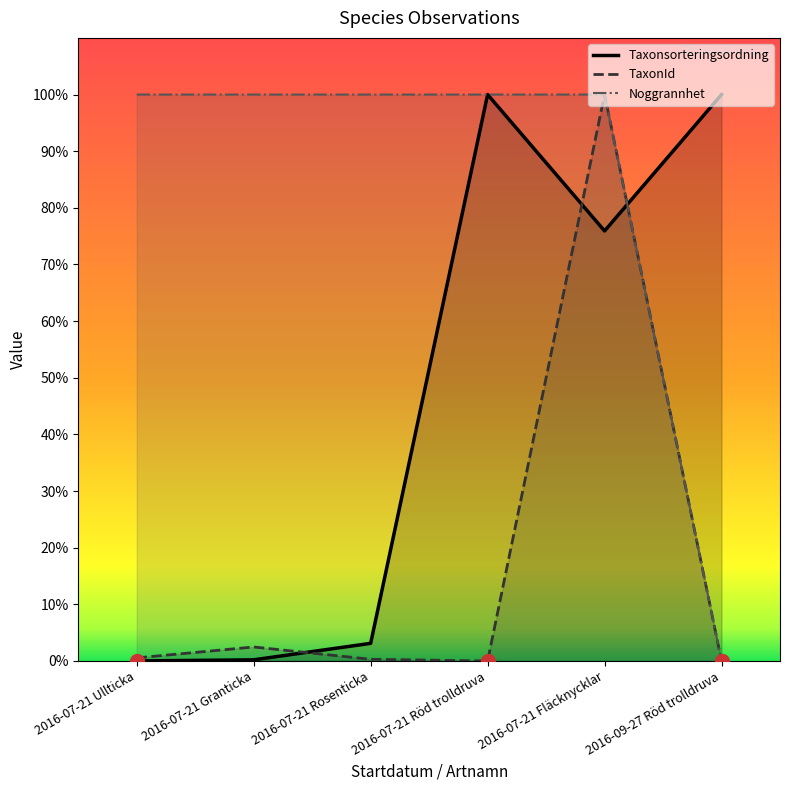

What value does the Noggrannhet series have at 2016-07-21 Ullticka?

100.0